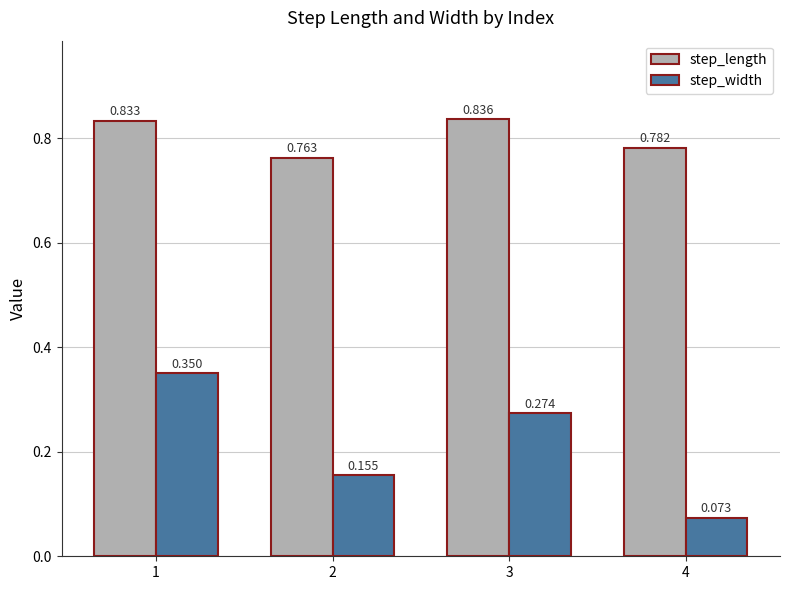

At 3, list the series in order from smallest to largest.

step_width, step_length